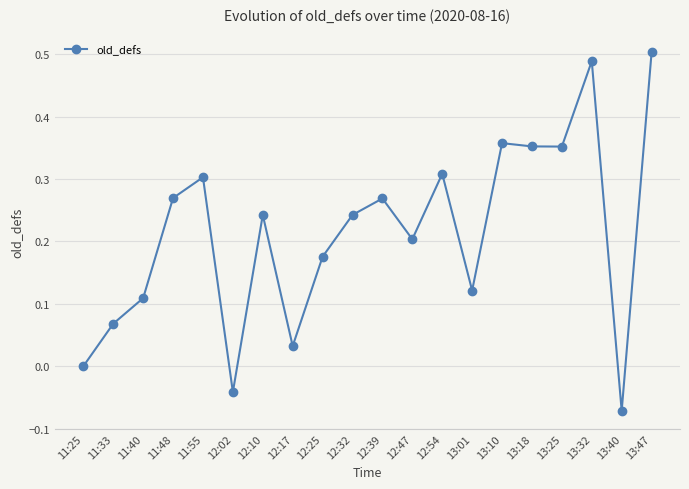

What is the change in value from 13:01 to 13:47?

+0.4